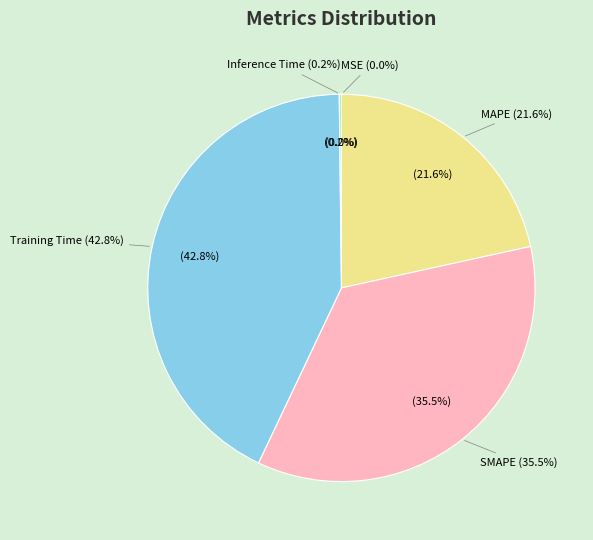

Which category has the biggest portion of the pie?

Training Time